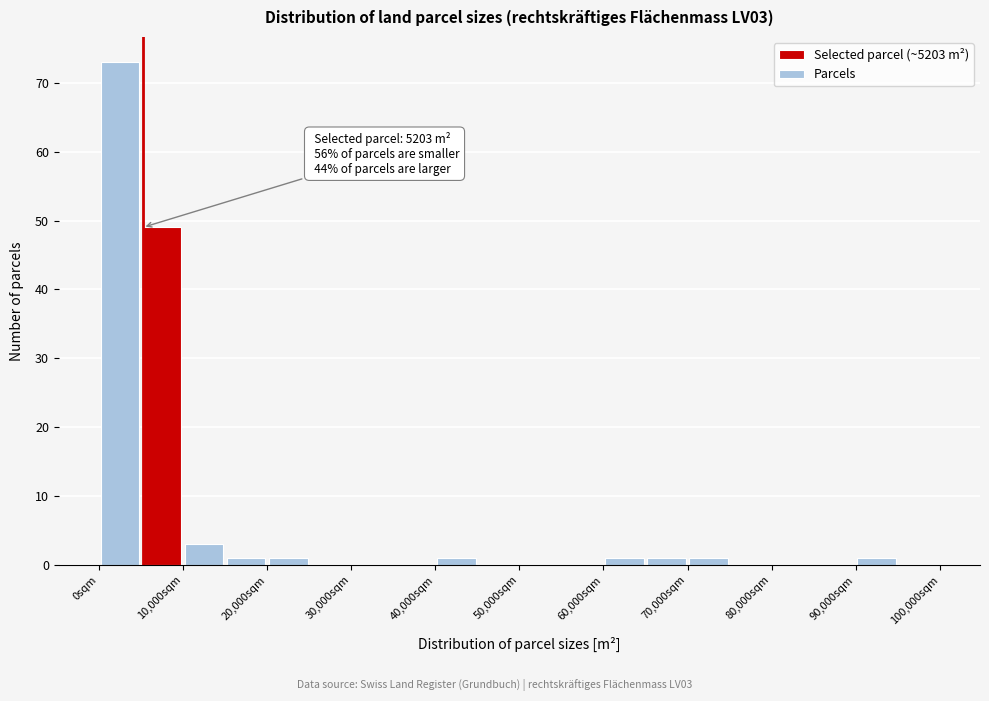

Over which range of the x-axis is the bar tallest?

0 to 5000